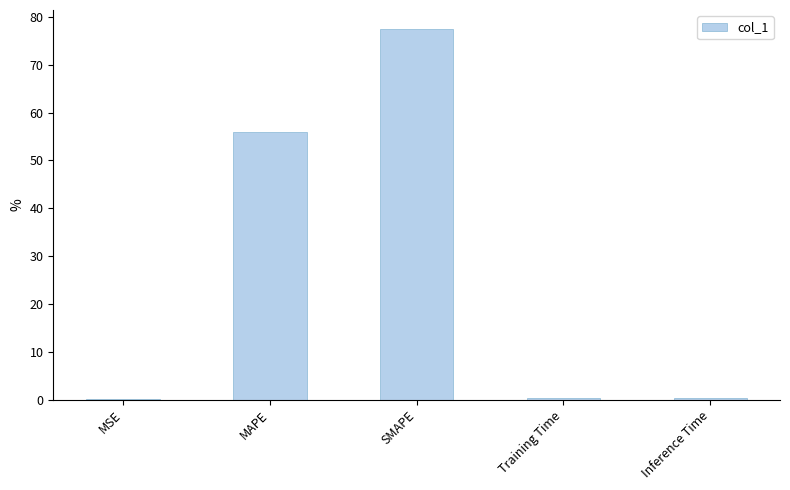

What is the maximum value shown in the chart?

77.6